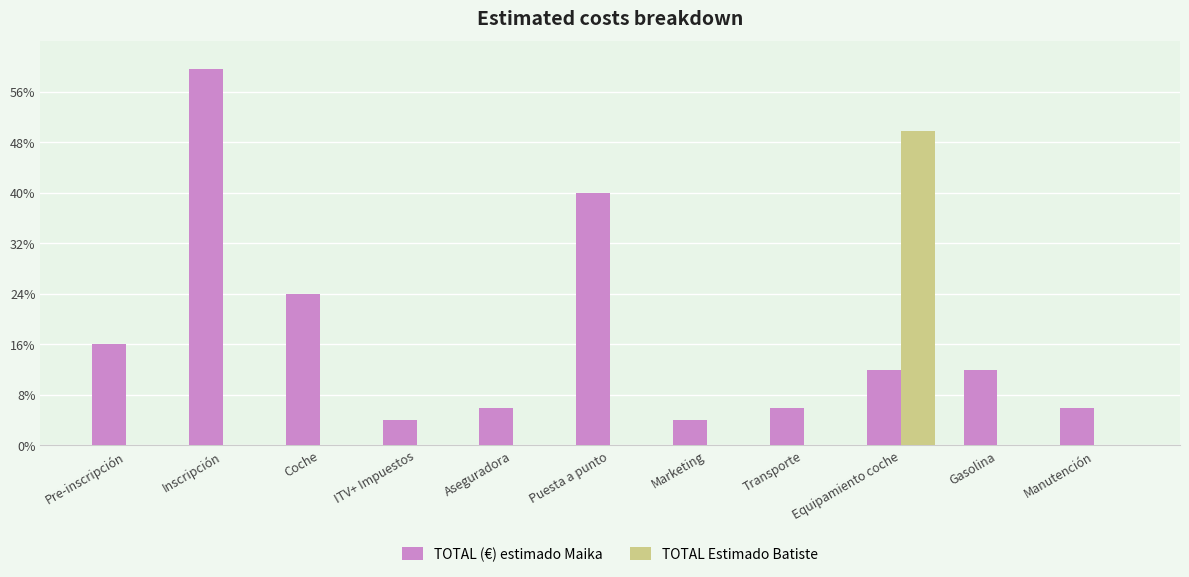

Are the bars horizontal?

No